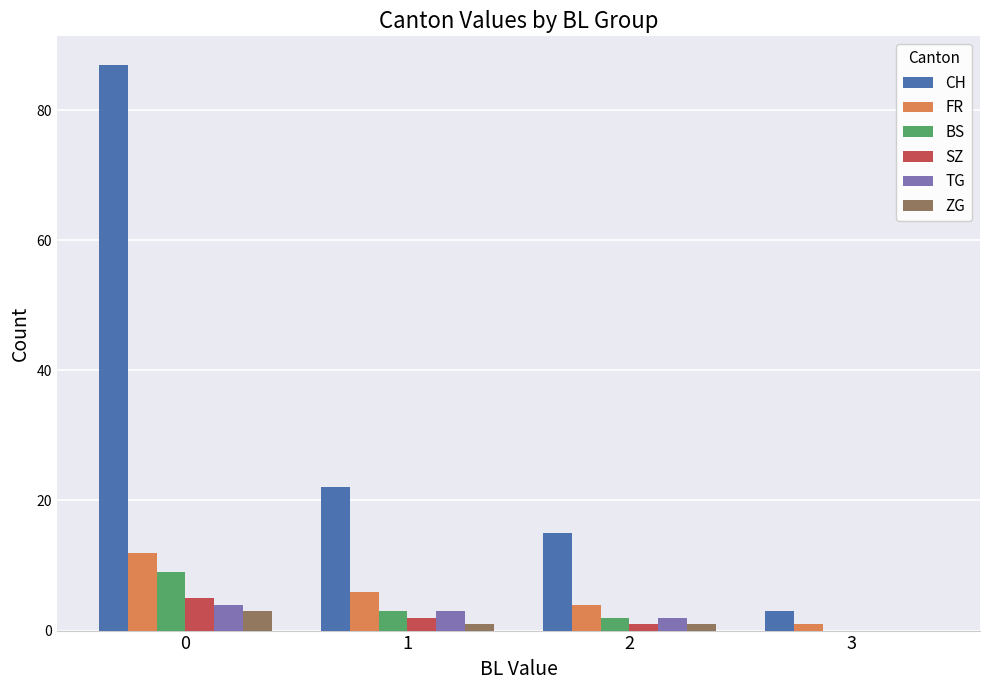

Read the SZ value at 0.

5